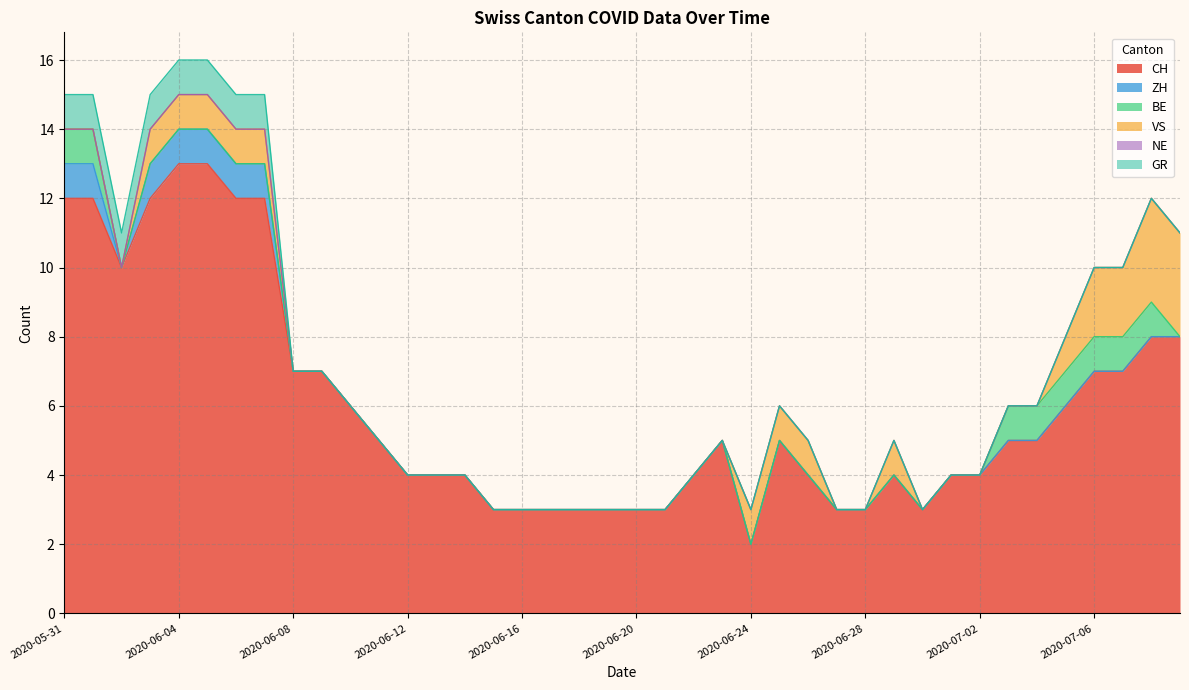

How many values in VS are above zero?

14